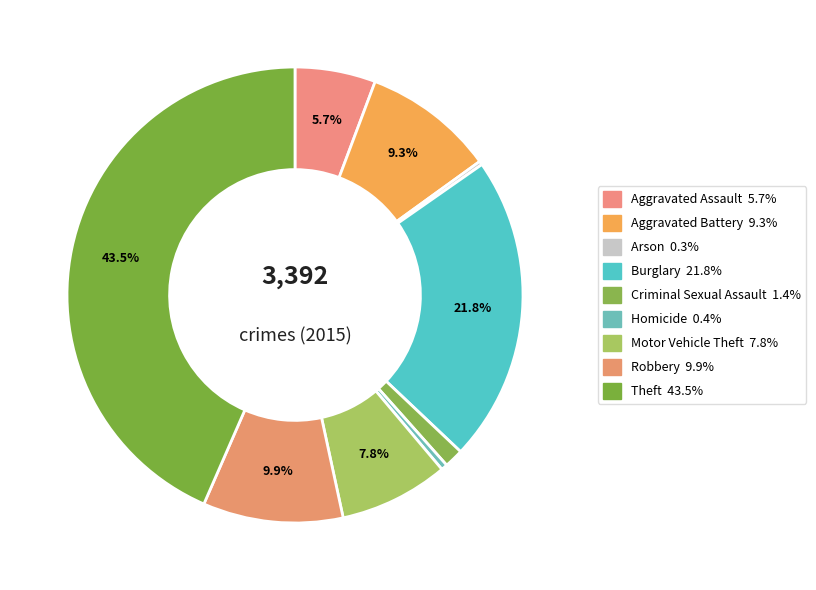

Which category has the biggest portion of the pie?

Theft